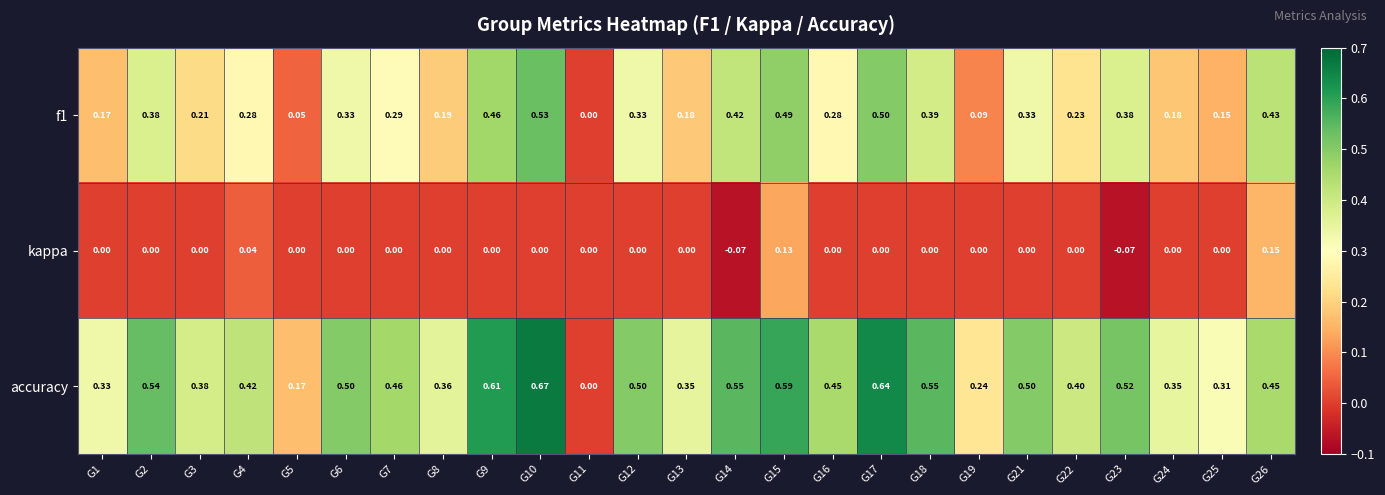

Is the value of kappa at G12 greater than the value of accuracy at G10?

No